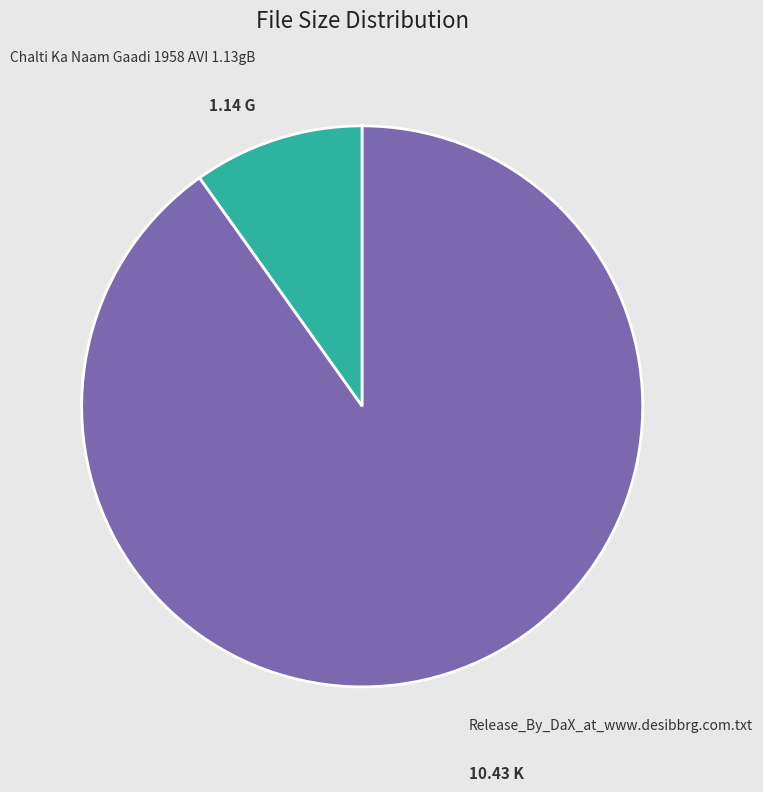

The Release_By_DaX_at_www.desibbrg.com.txt slice represents 99% of the pie. True or false?

False